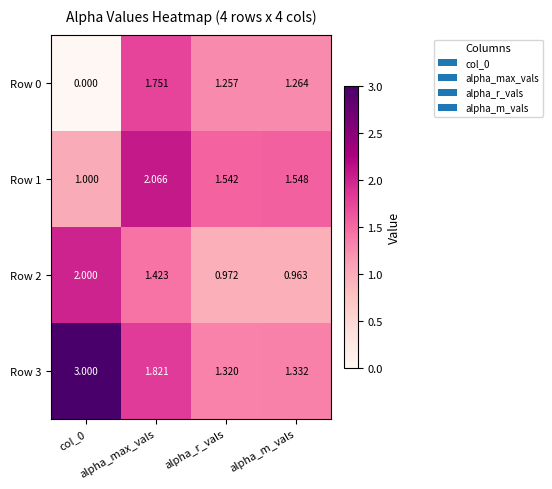

Where is Row 2 nearest to the value 1?

alpha_r_vals